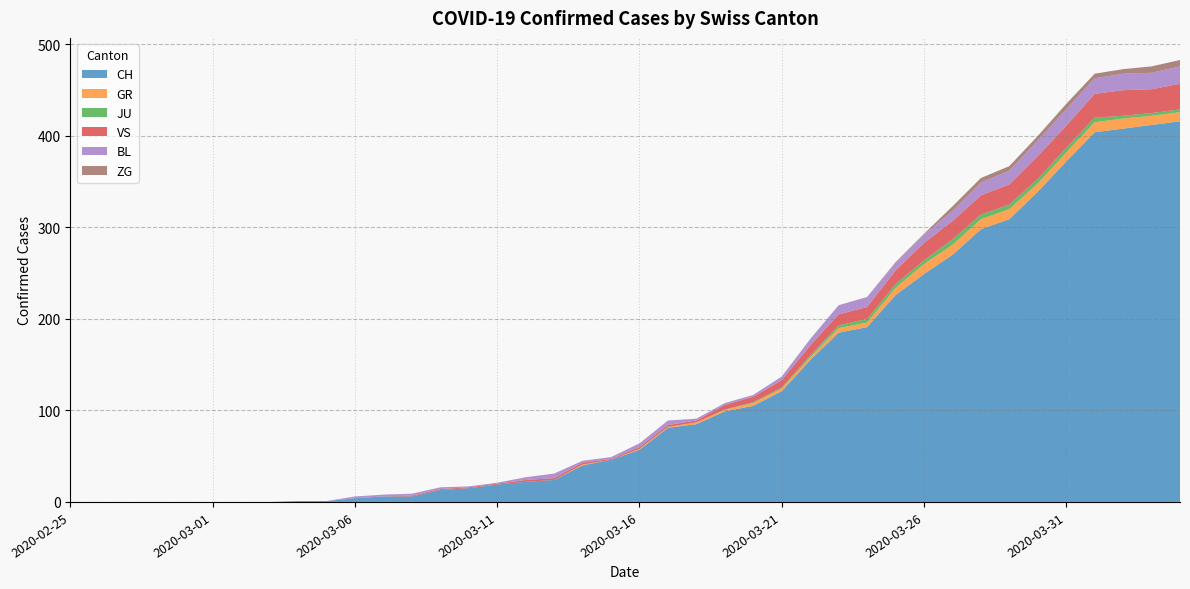

Reading left to right, list all the values displayed in this chart.

CH: 2020-02-25=0	2020-02-26=0	2020-02-27=0	2020-02-28=0	2020-02-29=0	2020-03-01=0	2020-03-02=0	2020-03-03=0	2020-03-04=1	2020-03-05=1	2020-03-06=4	2020-03-07=6	2020-03-08=6	2020-03-09=13	2020-03-10=15	2020-03-11=19	2020-03-12=22	2020-03-13=24	2020-03-14=40	2020-03-15=46	2020-03-16=57	2020-03-17=81	2020-03-18=85	2020-03-19=99	2020-03-20=105	2020-03-21=121	2020-03-22=155	2020-03-23=185	2020-03-24=191	2020-03-25=226	2020-03-26=249	2020-03-27=270	2020-03-28=298	2020-03-29=309	2020-03-30=339	2020-03-31=372	2020-04-01=404	2020-04-02=408	2020-04-03=412	2020-04-04=416
GR: 2020-02-25=0	2020-02-26=0	2020-02-27=0	2020-02-28=0	2020-02-29=0	2020-03-01=0	2020-03-02=0	2020-03-03=0	2020-03-04=0	2020-03-05=0	2020-03-06=0	2020-03-07=0	2020-03-08=0	2020-03-09=0	2020-03-10=0	2020-03-11=0	2020-03-12=0	2020-03-13=0	2020-03-14=1	2020-03-15=0	2020-03-16=1	2020-03-17=1	2020-03-18=2	2020-03-19=2	2020-03-20=3	2020-03-21=3	2020-03-22=3	2020-03-23=5	2020-03-24=5	2020-03-25=8	2020-03-26=11	2020-03-27=11	2020-03-28=11	2020-03-29=11	2020-03-30=9	2020-03-31=10	2020-04-01=11	2020-04-02=11	2020-04-03=10	2020-04-04=10
JU: 2020-02-25=0	2020-02-26=0	2020-02-27=0	2020-02-28=0	2020-02-29=0	2020-03-01=0	2020-03-02=0	2020-03-03=0	2020-03-04=0	2020-03-05=0	2020-03-06=0	2020-03-07=0	2020-03-08=0	2020-03-09=0	2020-03-10=0	2020-03-11=0	2020-03-12=0	2020-03-13=0	2020-03-14=0	2020-03-15=0	2020-03-16=0	2020-03-17=0	2020-03-18=0	2020-03-19=0	2020-03-20=1	2020-03-21=1	2020-03-22=2	2020-03-23=3	2020-03-24=4	2020-03-25=4	2020-03-26=4	2020-03-27=6	2020-03-28=5	2020-03-29=5	2020-03-30=5	2020-03-31=5	2020-04-01=5	2020-04-02=3	2020-04-03=3	2020-04-04=3
VS: 2020-02-25=0	2020-02-26=0	2020-02-27=0	2020-02-28=0	2020-02-29=0	2020-03-01=0	2020-03-02=0	2020-03-03=0	2020-03-04=0	2020-03-05=0	2020-03-06=0	2020-03-07=0	2020-03-08=1	2020-03-09=1	2020-03-10=1	2020-03-11=1	2020-03-12=2	2020-03-13=2	2020-03-14=2	2020-03-15=1	2020-03-16=2	2020-03-17=2	2020-03-18=2	2020-03-19=5	2020-03-20=6	2020-03-21=8	2020-03-22=11	2020-03-23=12	2020-03-24=13	2020-03-25=15	2020-03-26=19	2020-03-27=20	2020-03-28=21	2020-03-29=22	2020-03-30=25	2020-03-31=24	2020-04-01=26	2020-04-02=28	2020-04-03=26	2020-04-04=28
BL: 2020-02-25=0	2020-02-26=0	2020-02-27=0	2020-02-28=0	2020-02-29=0	2020-03-01=0	2020-03-02=0	2020-03-03=0	2020-03-04=0	2020-03-05=0	2020-03-06=2	2020-03-07=2	2020-03-08=2	2020-03-09=2	2020-03-10=1	2020-03-11=1	2020-03-12=3	2020-03-13=5	2020-03-14=2	2020-03-15=2	2020-03-16=4	2020-03-17=5	2020-03-18=2	2020-03-19=2	2020-03-20=2	2020-03-21=4	2020-03-22=7	2020-03-23=10	2020-03-24=11	2020-03-25=8	2020-03-26=9	2020-03-27=11	2020-03-28=14	2020-03-29=15	2020-03-30=17	2020-03-31=18	2020-04-01=17	2020-04-02=18	2020-04-03=18	2020-04-04=19
ZG: 2020-02-25=0	2020-02-26=0	2020-02-27=0	2020-02-28=0	2020-02-29=0	2020-03-01=0	2020-03-02=0	2020-03-03=0	2020-03-04=0	2020-03-05=0	2020-03-06=0	2020-03-07=0	2020-03-08=0	2020-03-09=0	2020-03-10=0	2020-03-11=0	2020-03-12=0	2020-03-13=0	2020-03-14=0	2020-03-15=0	2020-03-16=0	2020-03-17=0	2020-03-18=0	2020-03-19=0	2020-03-20=0	2020-03-21=0	2020-03-22=0	2020-03-23=0	2020-03-24=0	2020-03-25=1	2020-03-26=1	2020-03-27=5	2020-03-28=5	2020-03-29=5	2020-03-30=5	2020-03-31=6	2020-04-01=5	2020-04-02=5	2020-04-03=7	2020-04-04=7